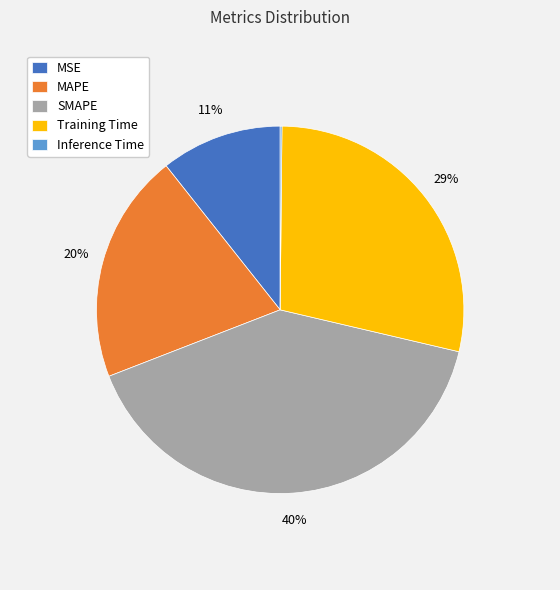

Does SMAPE represent more than half of the total?

No